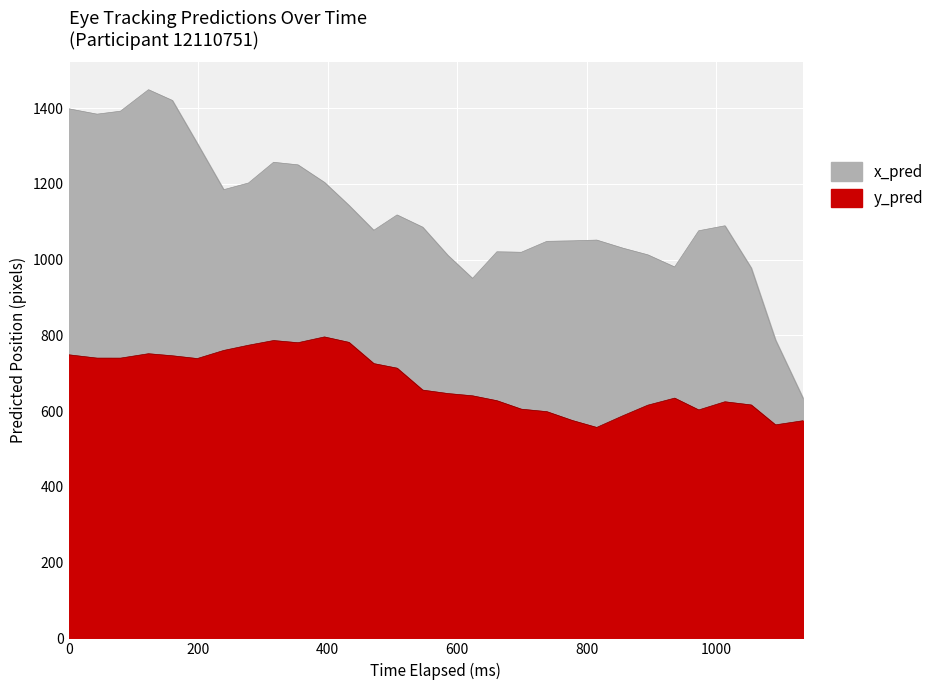

At how many categories does at least one series exceed 1378?

5